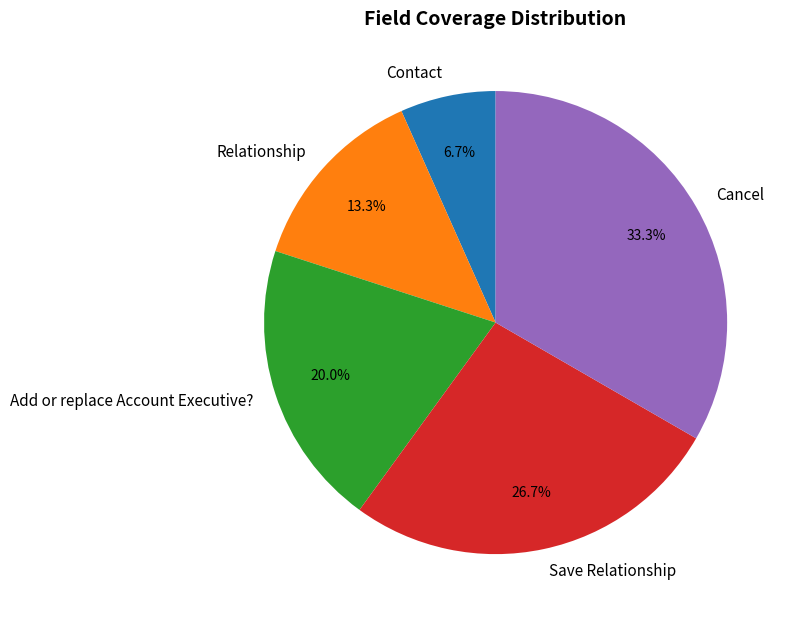

Rank the categories by value from highest to lowest.

Cancel, Save Relationship, Add or replace Account Executive?, Relationship, Contact